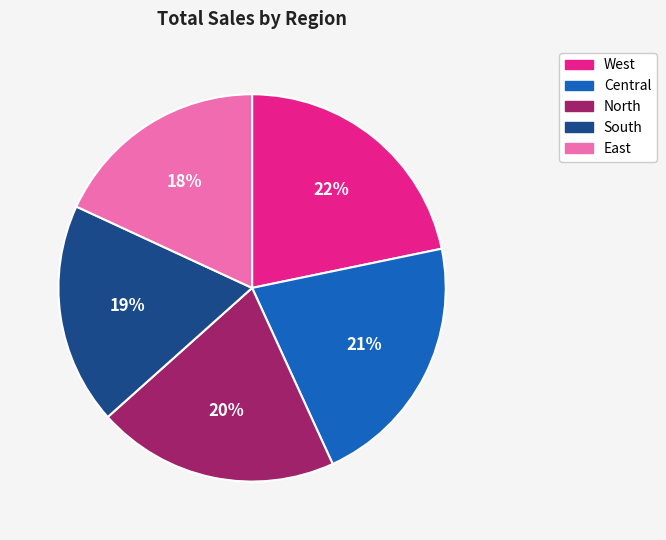

To the nearest percent, what is the combined percentage of South and East?

37%